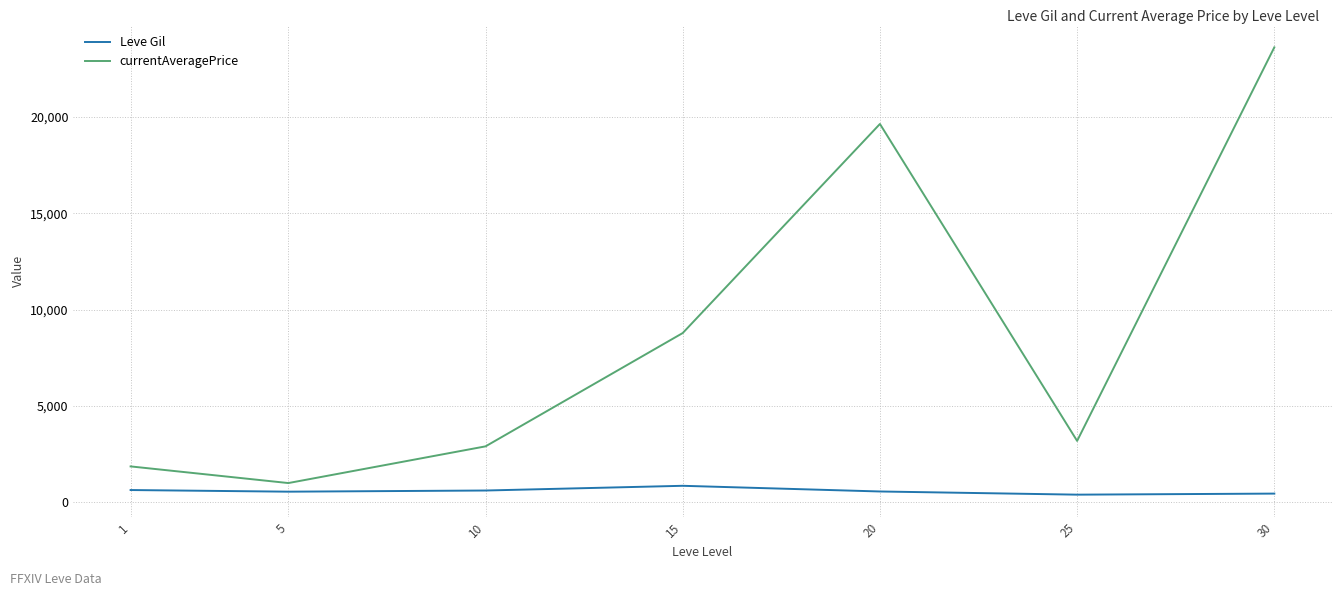

What is the sum of all currentAveragePrice values?

60953.5